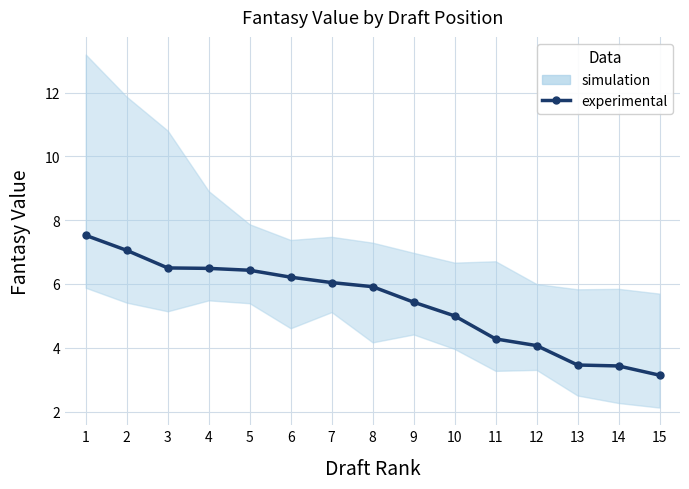

Rank the categories by value from lowest to highest.

15, 14, 13, 12, 11, 10, 9, 8, 7, 6, 5, 4, 3, 2, 1